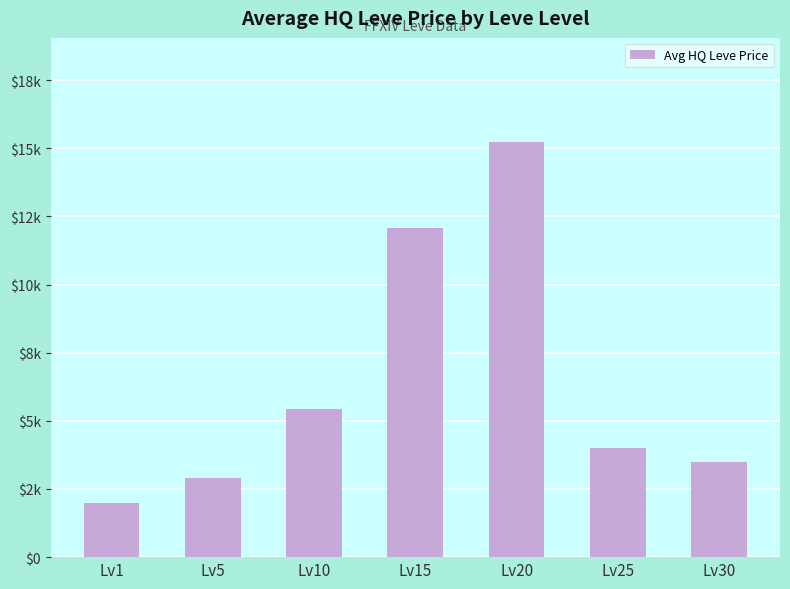

The value at Lv20 is 15240.0. True or false?

True